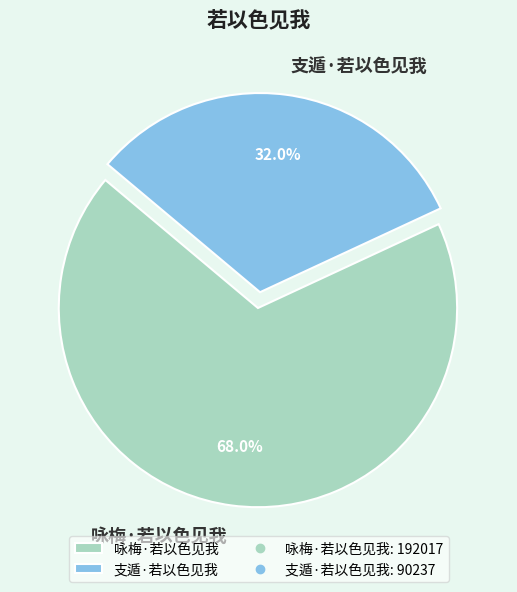

What is the ratio of the value at 支遁·若以色见我 to the value at 咏梅·若以色见我?

0.5